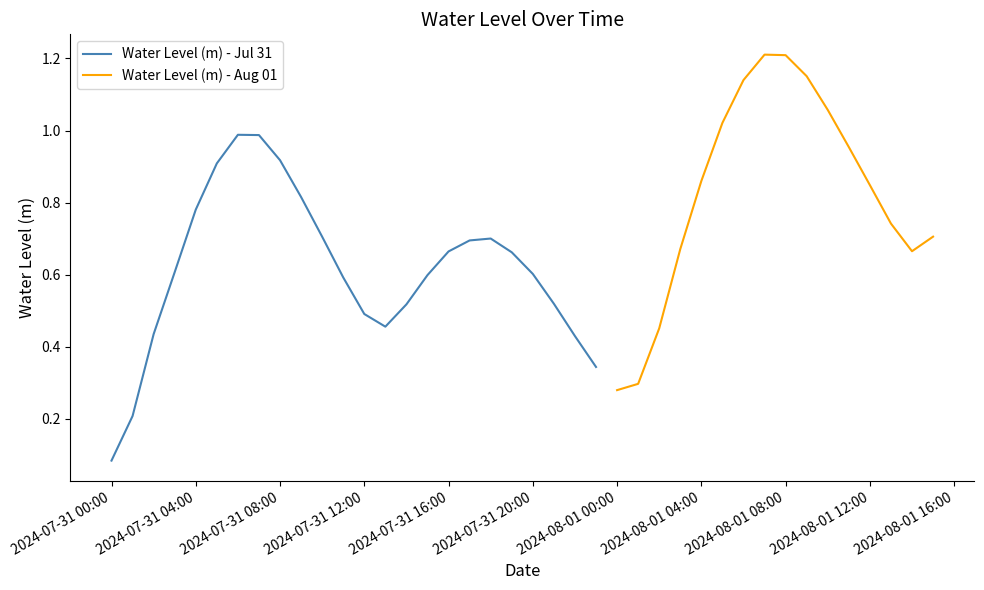

List the labels in order of value, largest first.

2024-08-01 07:00:00, 2024-08-01 08:00:00, 2024-08-01 09:00:00, 2024-08-01 06:00:00, 2024-08-01 10:00:00, 2024-08-01 05:00:00, 2024-07-31 06:00:00, 2024-07-31 07:00:00, 2024-08-01 11:00:00, 2024-07-31 08:00:00, 2024-07-31 05:00:00, 2024-08-01 04:00:00, 2024-08-01 12:00:00, 2024-07-31 09:00:00, 2024-07-31 04:00:00, 2024-08-01 13:00:00, 2024-08-01 15:00:00, 2024-07-31 10:00:00, 2024-07-31 18:00:00, 2024-07-31 17:00:00, 2024-08-01 03:00:00, 2024-08-01 14:00:00, 2024-07-31 16:00:00, 2024-07-31 19:00:00, 2024-07-31 03:00:00, 2024-07-31 20:00:00, 2024-07-31 15:00:00, 2024-07-31 11:00:00, 2024-07-31 21:00:00, 2024-07-31 14:00:00, 2024-07-31 12:00:00, 2024-07-31 13:00:00, 2024-08-01 02:00:00, 2024-07-31 02:00:00, 2024-07-31 22:00:00, 2024-07-31 23:00:00, 2024-08-01 01:00:00, 2024-08-01 00:00:00, 2024-07-31 01:00:00, 2024-07-31 00:00:00